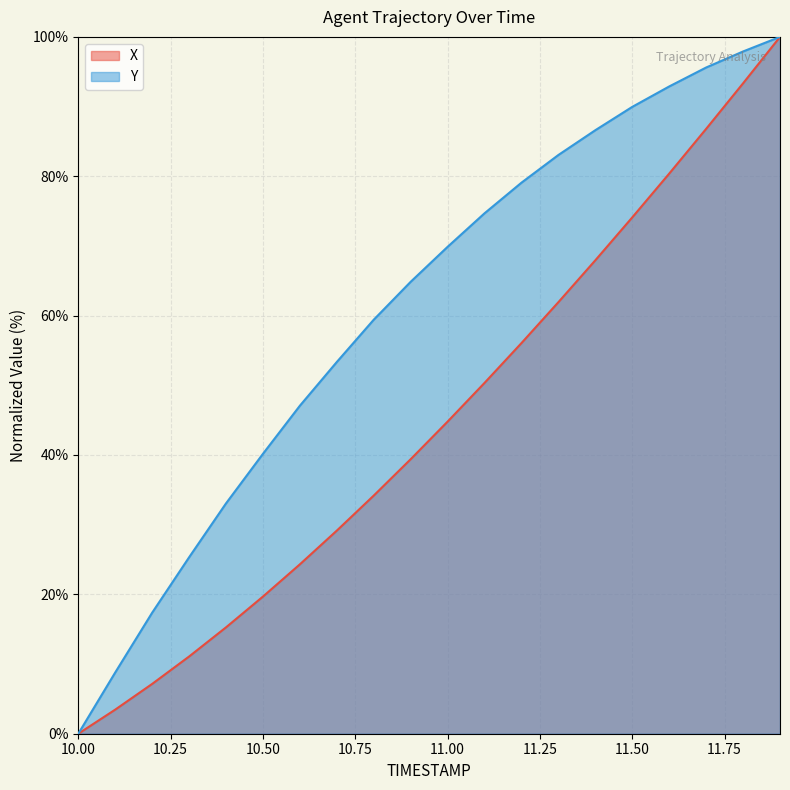

Between 10.4 and 11.8, which series saw the biggest shift?

X